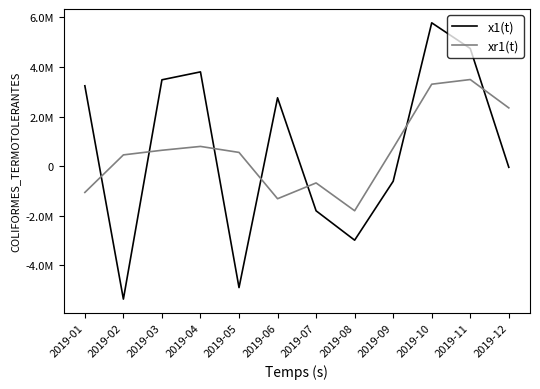

What is the value of the x1(t) point at the 8th from the left?

-2984424.3